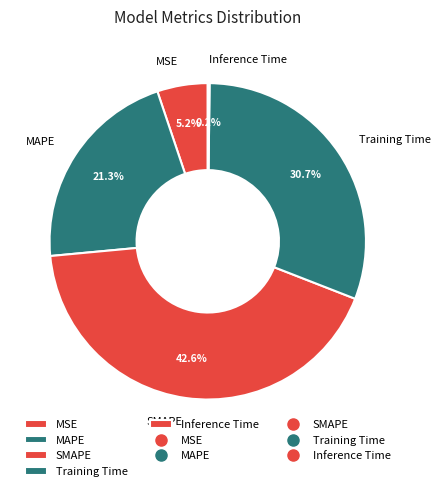

Does SMAPE account for over 50% of the chart?

No